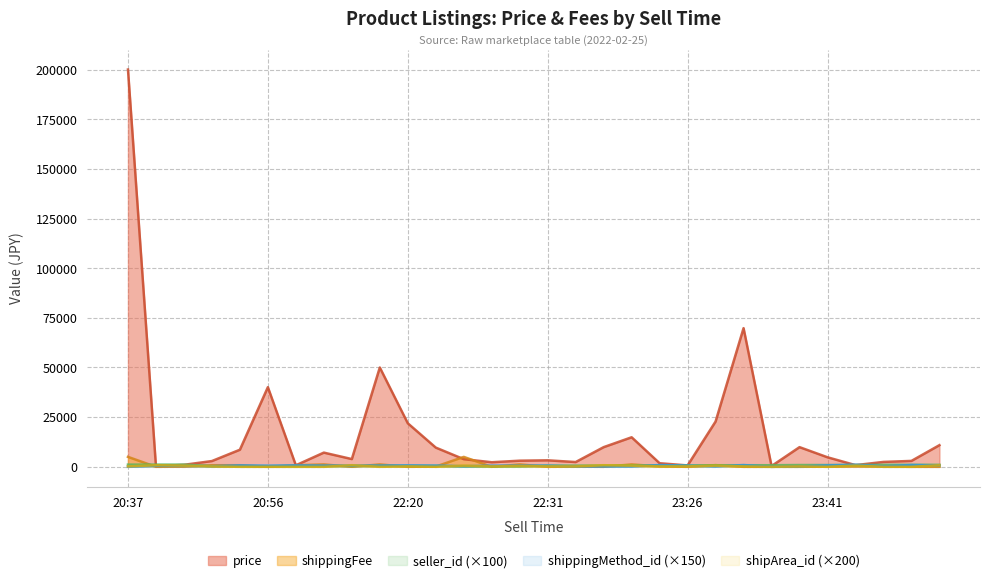

Is the value of shipArea_id at 23:47 greater than the value of shippingMethod_id at 22:26?

No